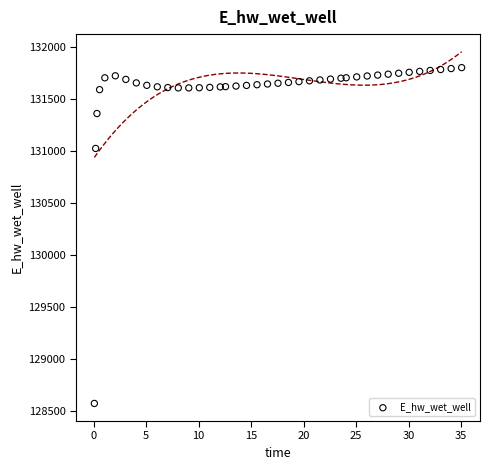

What Y value in the scatter plot is closest to 130187?

131025.6